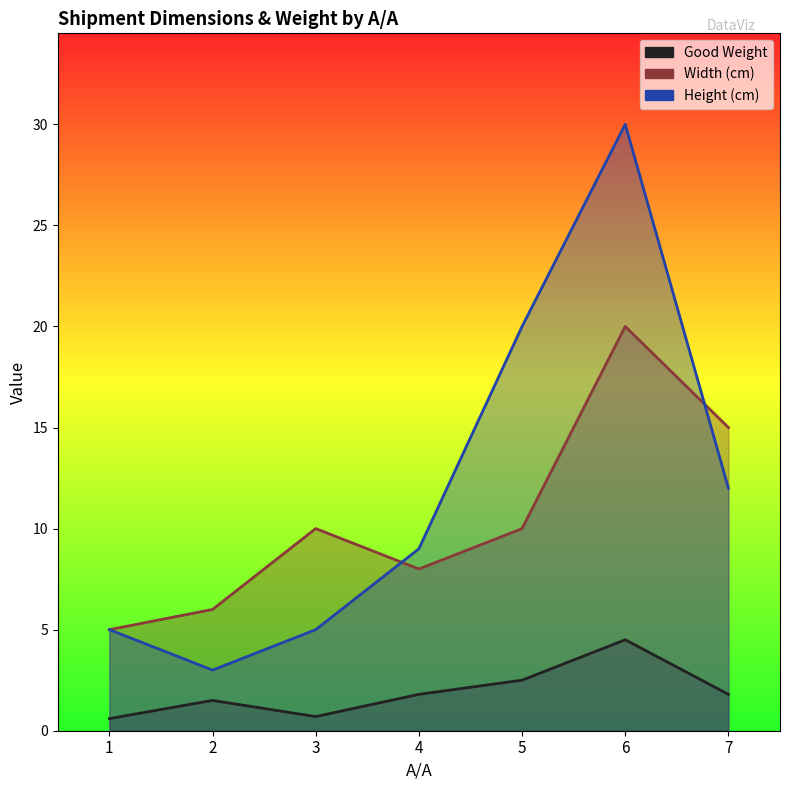

Where is the first local maximum for Width (cm)?

3